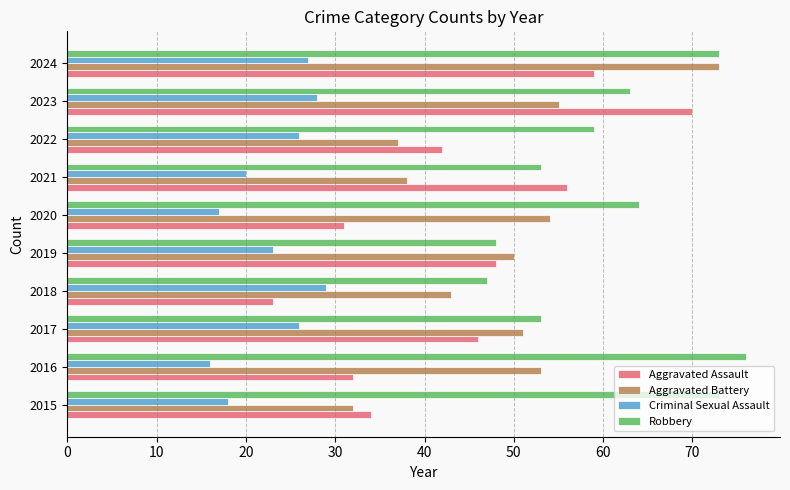

Which series changed the most between 2020 and 2021?

Aggravated Assault